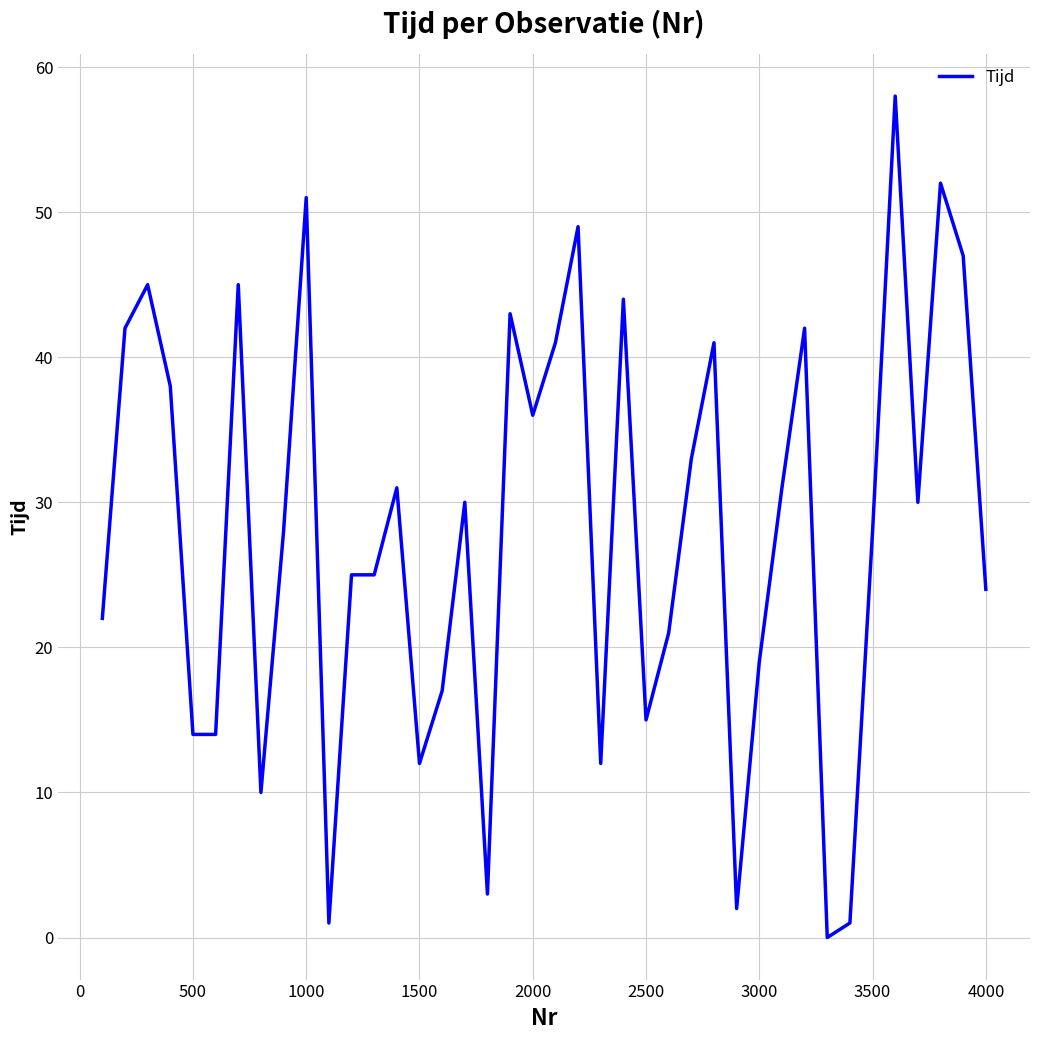

Reading left to right, extract all data points from this chart.

22	42	45	38	14	14	45	10	28	51	1	25	25	31	12	17	30	3	43	36	41	49	12	44	15	21	33	41	2	19	31	42	0	1	28	58	30	52	47	24